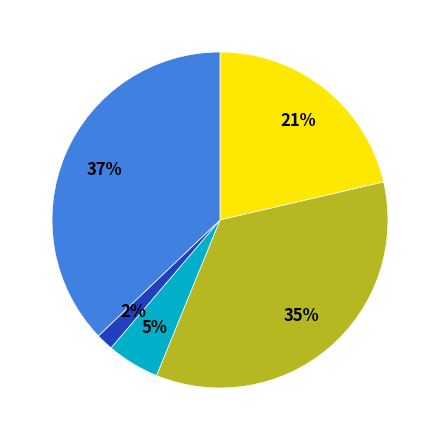

Is there any slice that represents more than half of the pie?

No